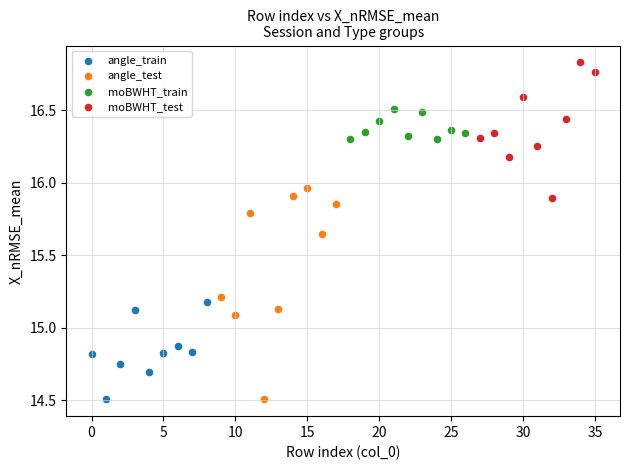

Which series has the largest Y range (max minus min)?

angle_test